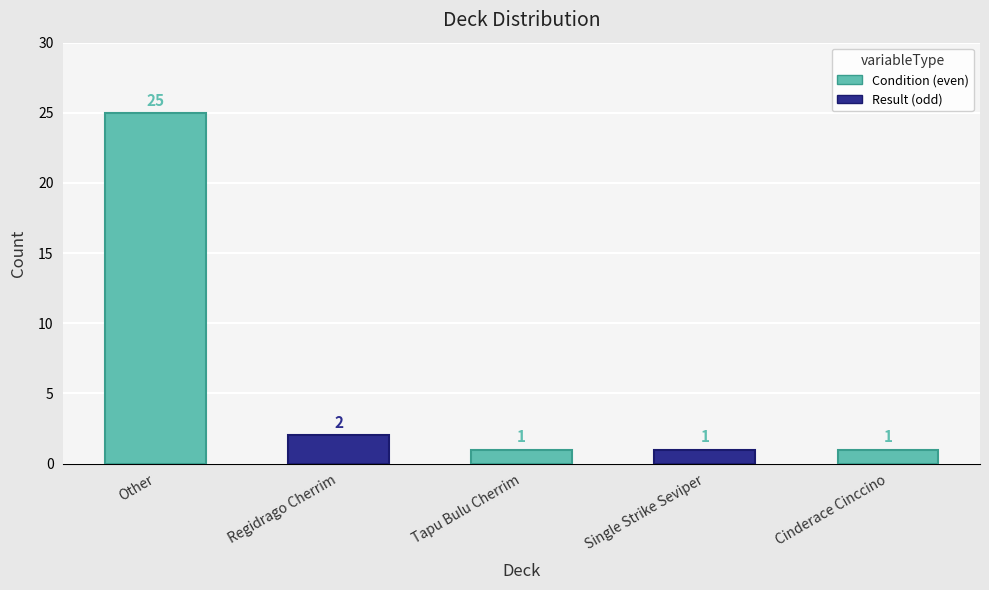

Are the bars horizontal?

No